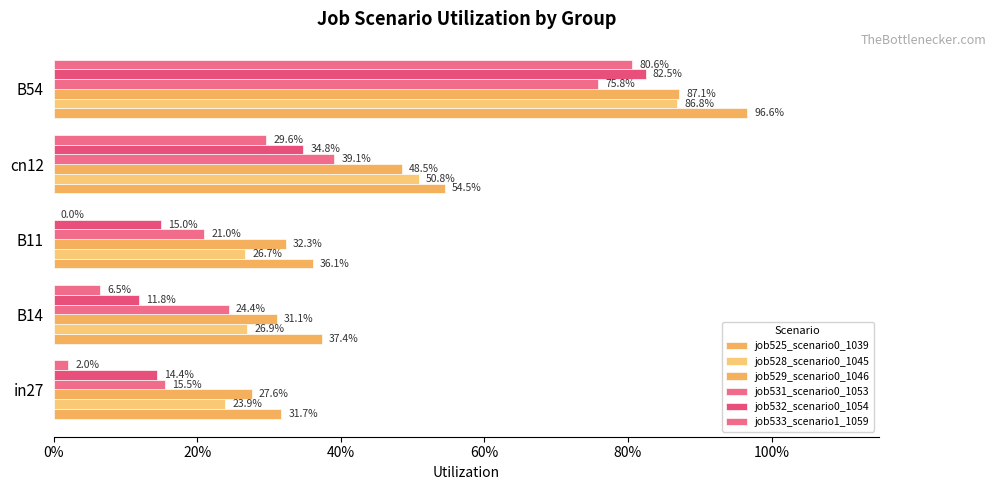

How many series are shown in this chart?

6